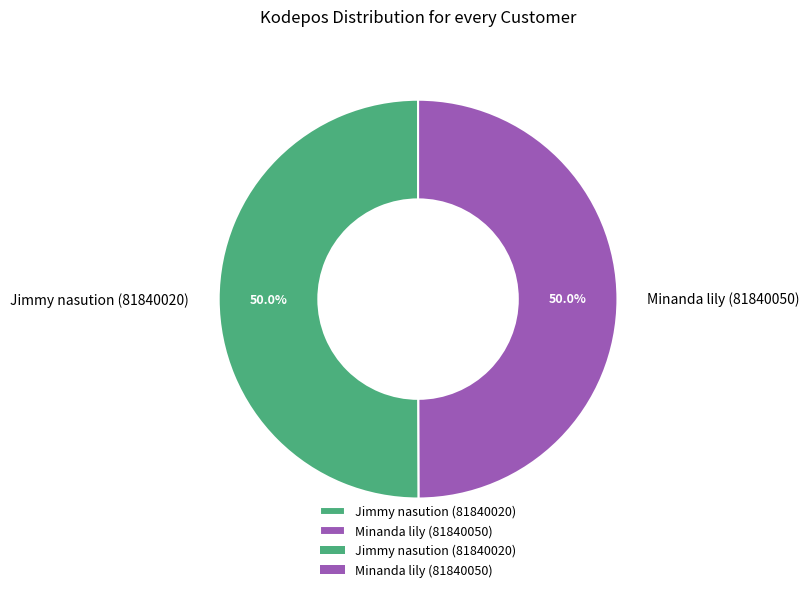

What portion of the pie excludes Jimmy nasution (81840020)?

50.0%